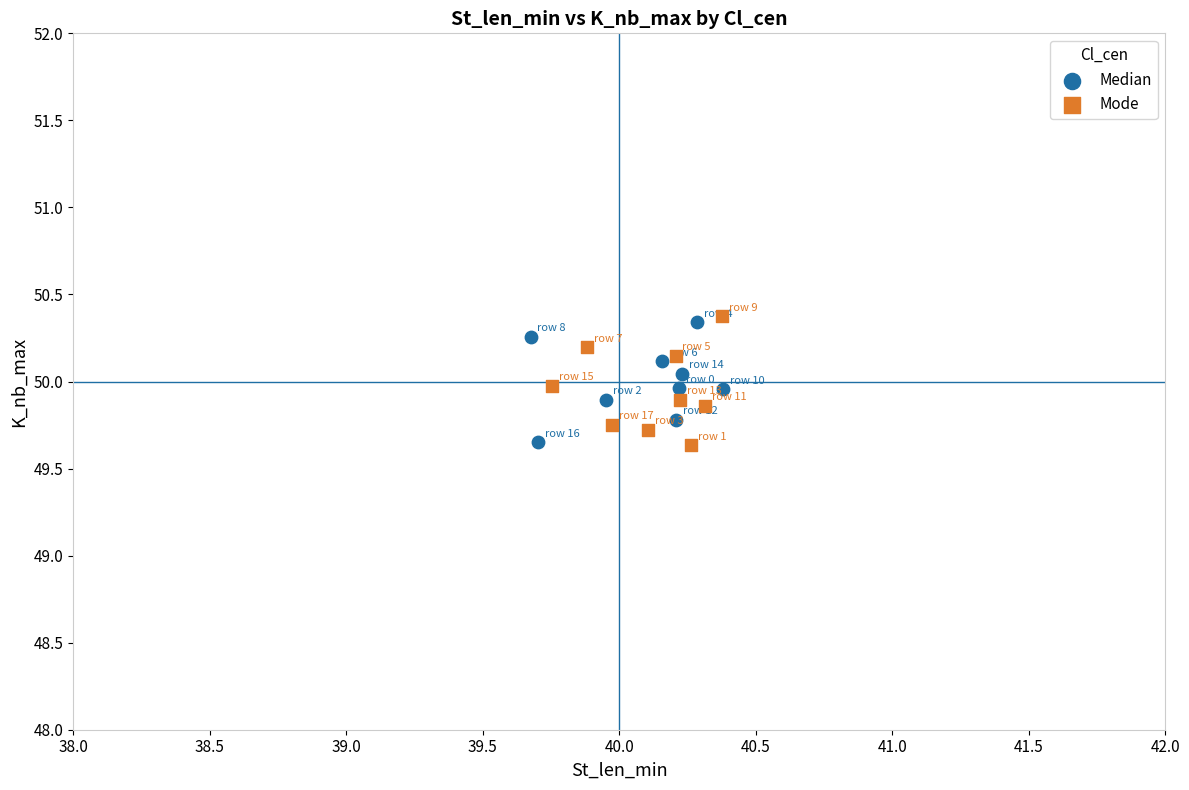

Which series has the largest Y range (max minus min)?

Mode